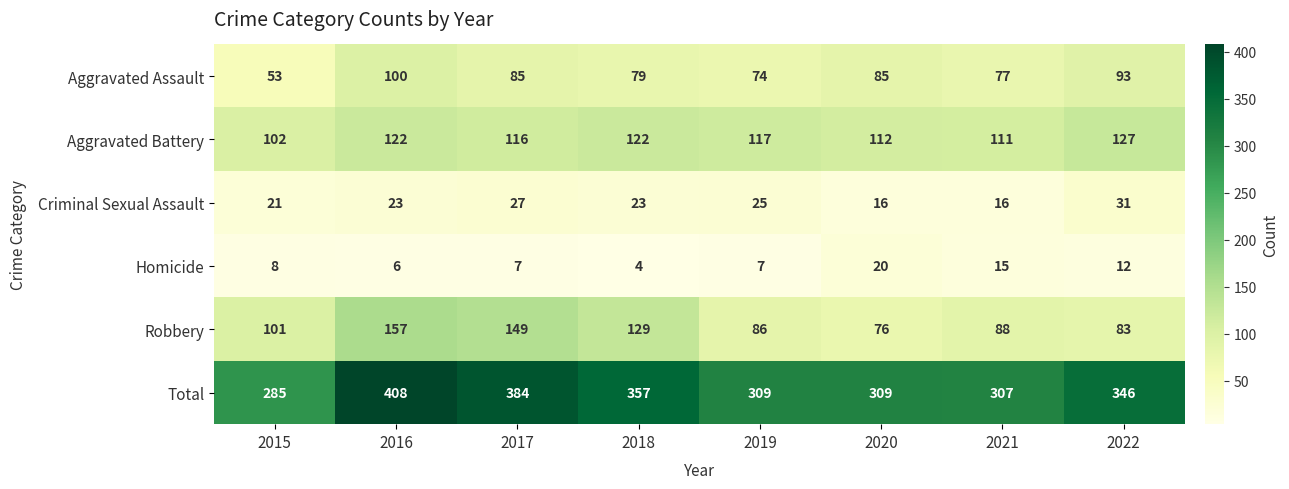

The value of Total at 2018 is 357. True or false?

True